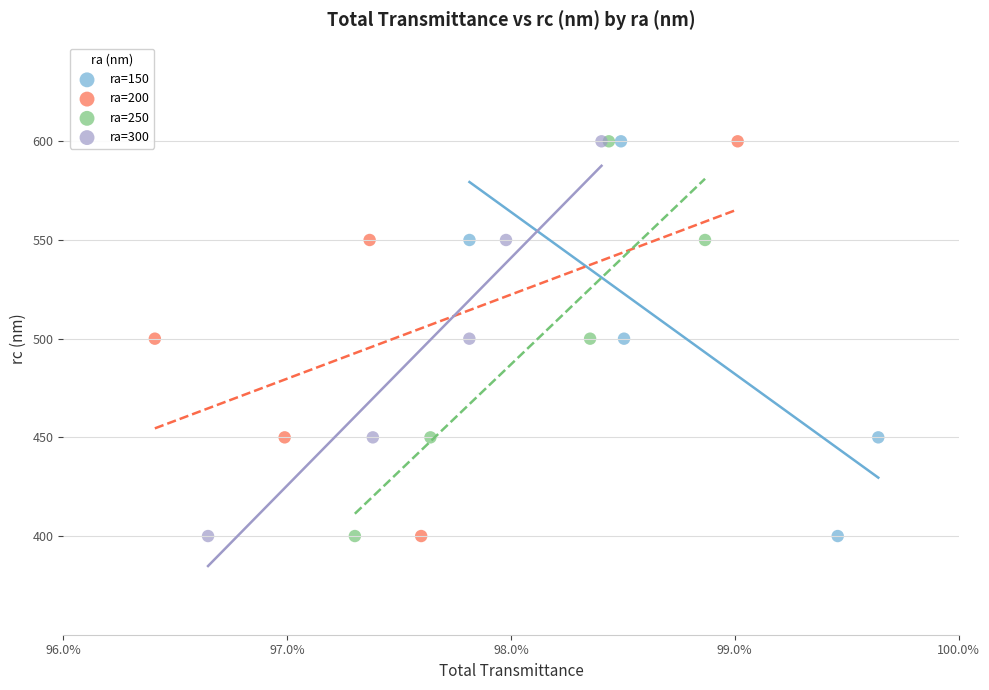

What are all the series names shown in the legend?

ra=150, ra=200, ra=250, ra=300